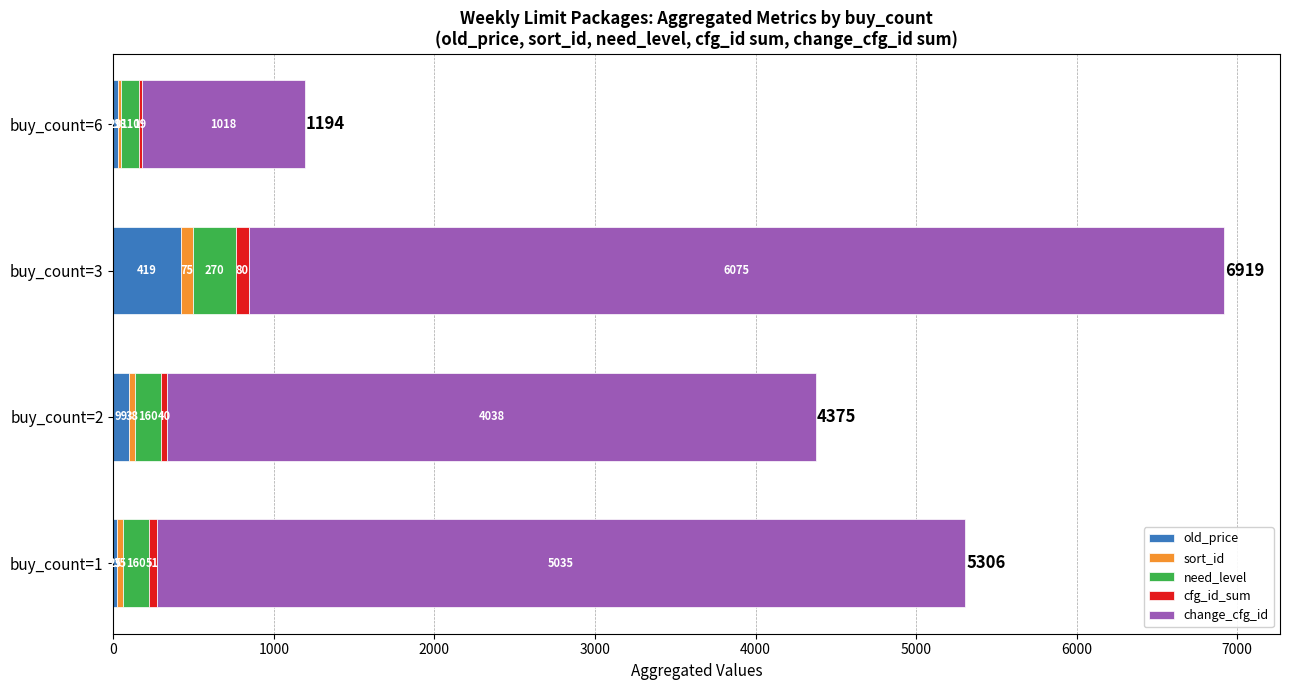

Read the old_price value at buy_count=1.

25.9